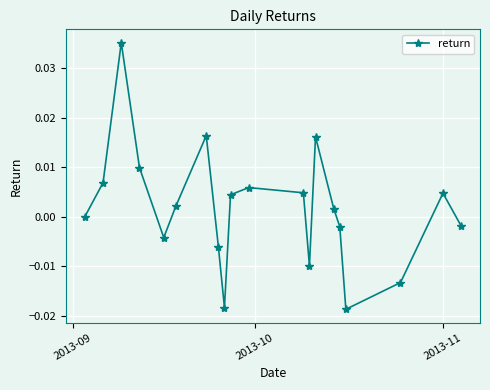

How many interior local valleys (lower than both neighbors) does the data have?

4